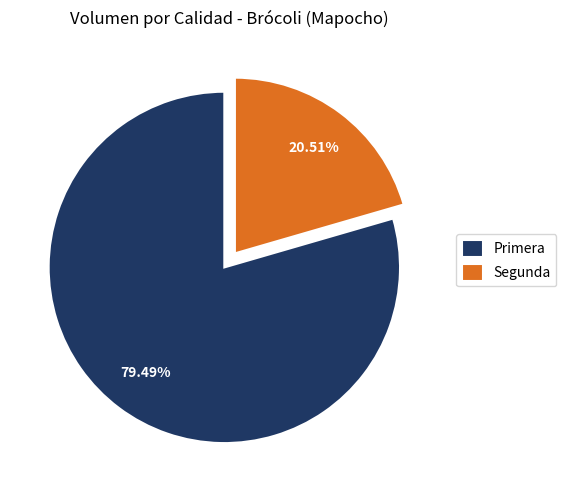

What percentage is NOT represented by Segunda?

79.5%